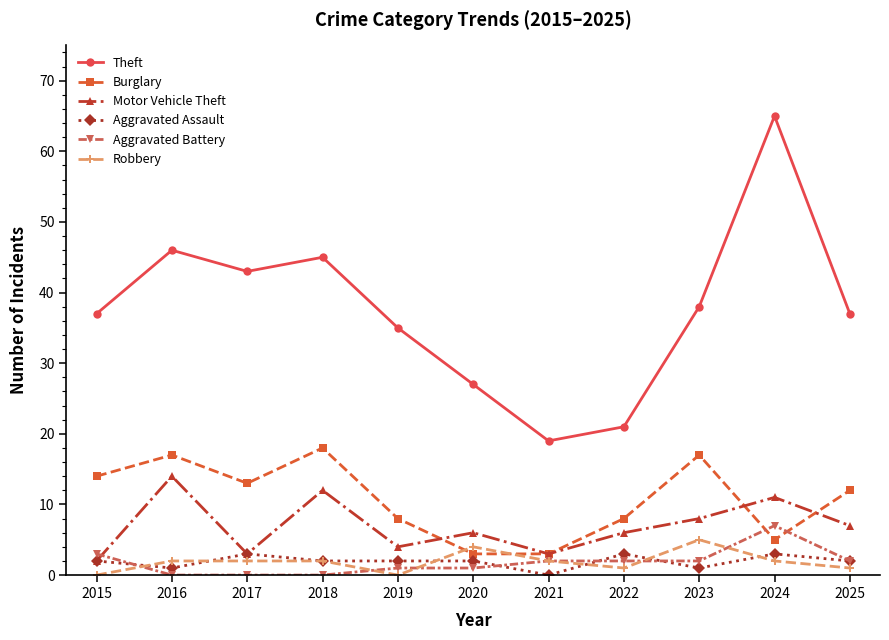

Does the chart have visible grid lines?

No